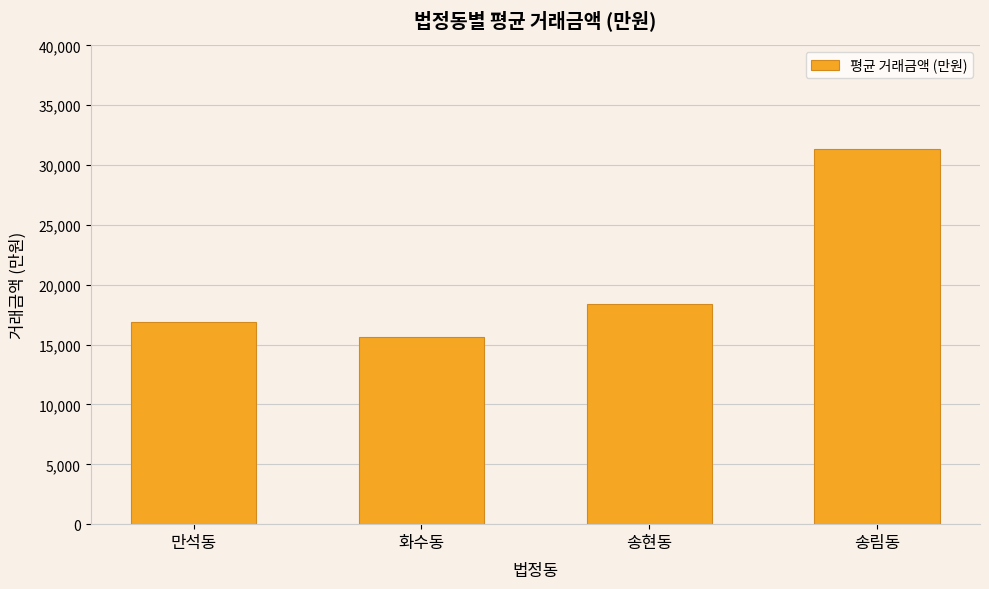

What is the value of the 3rd bar from the left?

18408